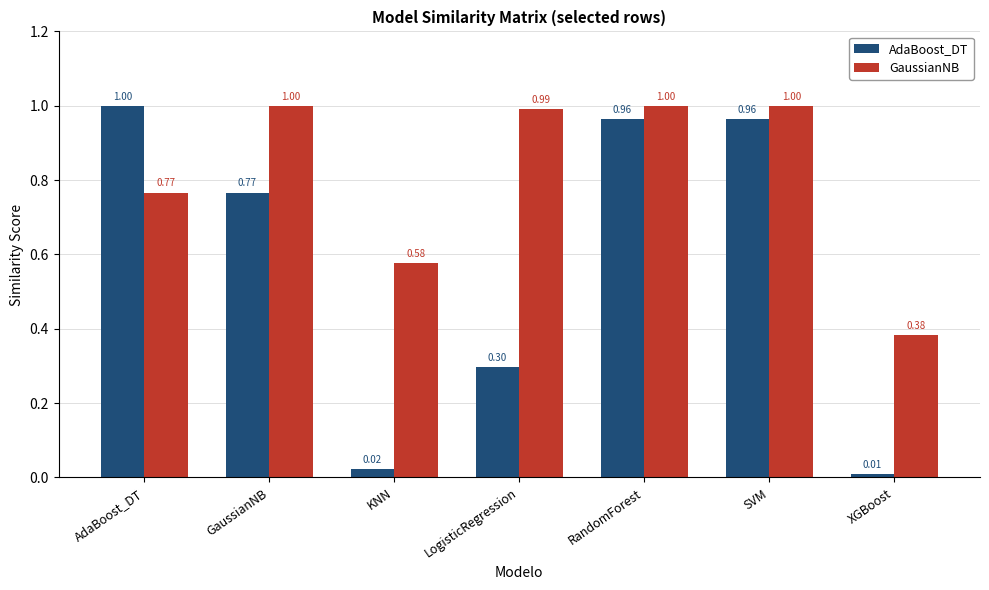

What is the sum of all AdaBoost_DT values?

4.0